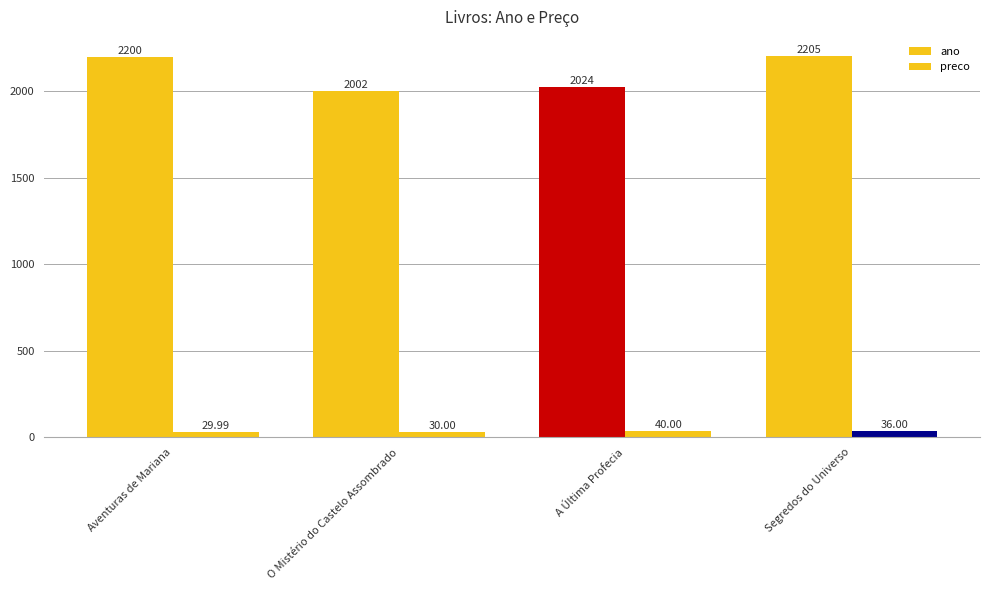

Which series has the largest total across all categories?

ano